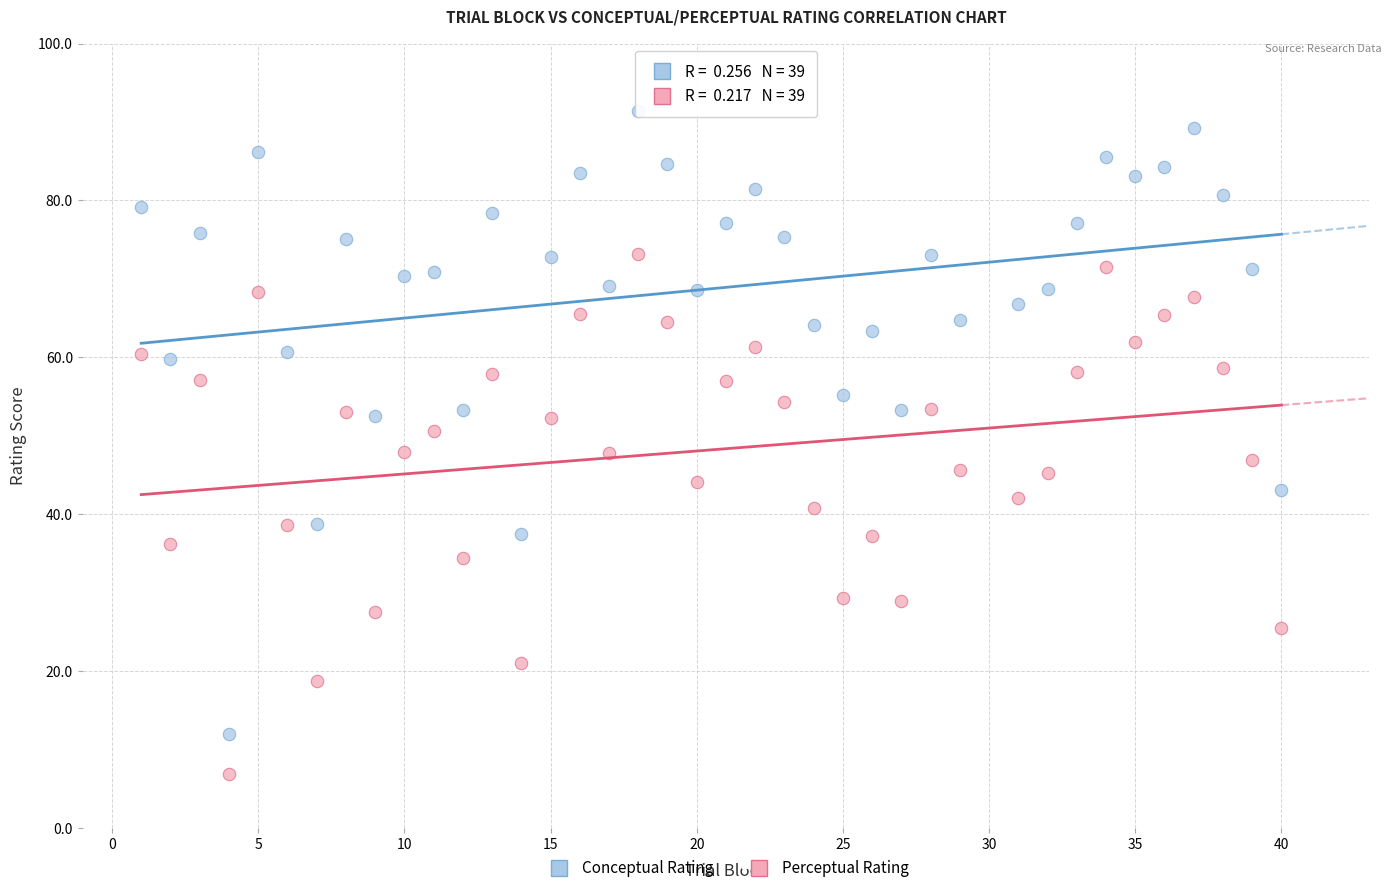

What are all the series names shown in the legend?

Conceptual Rating, Perceptual Rating